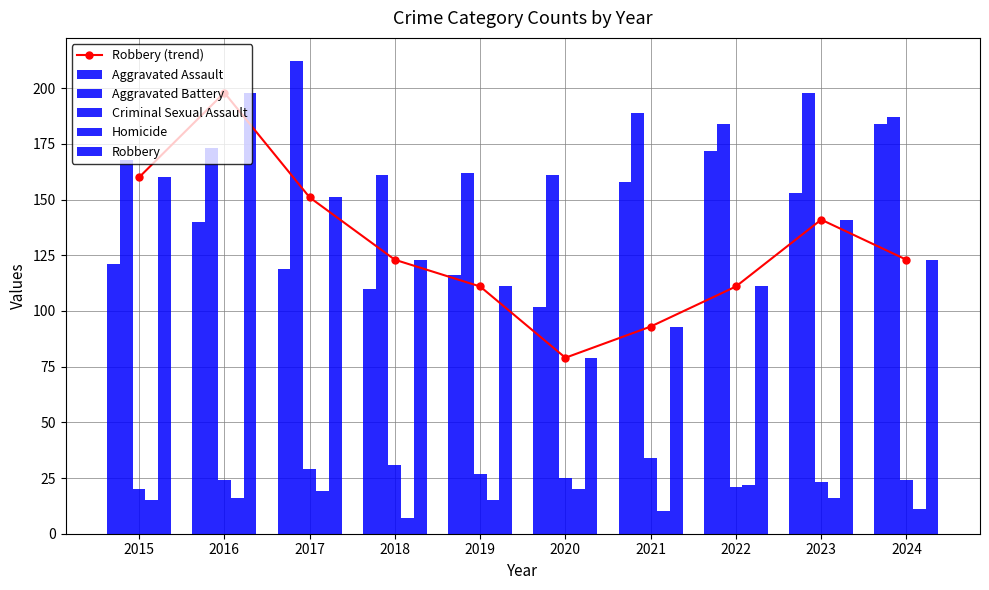

Between 2024 and 2019, which is larger?

2024